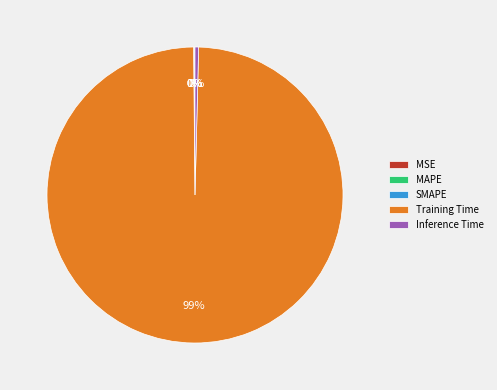

True or false: Inference Time accounts for 0% of the total.

True